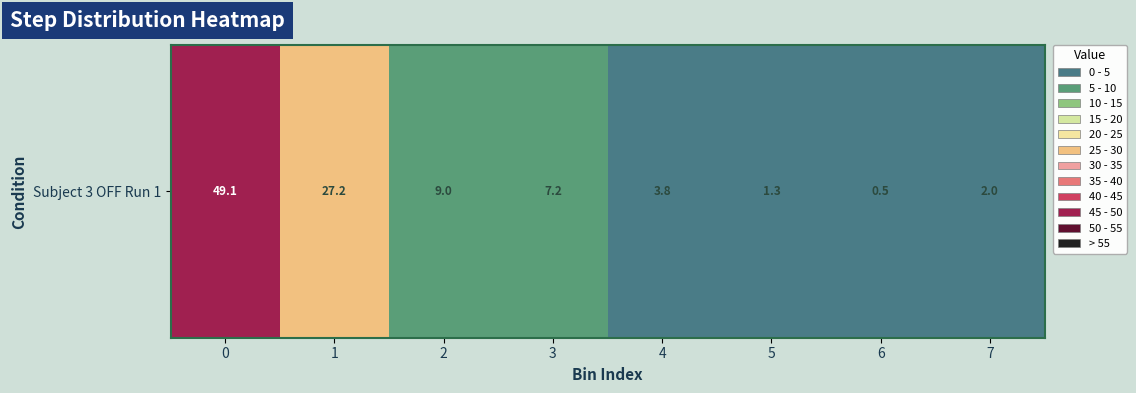

Reading left to right, what are all the values shown in this chart?

49.1	27.2	9.0	7.2	3.8	1.3	0.5	2.0